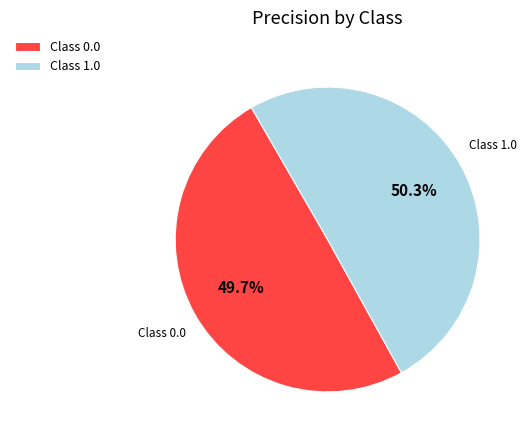

Which slice represents more than half of the pie?

Class 1.0